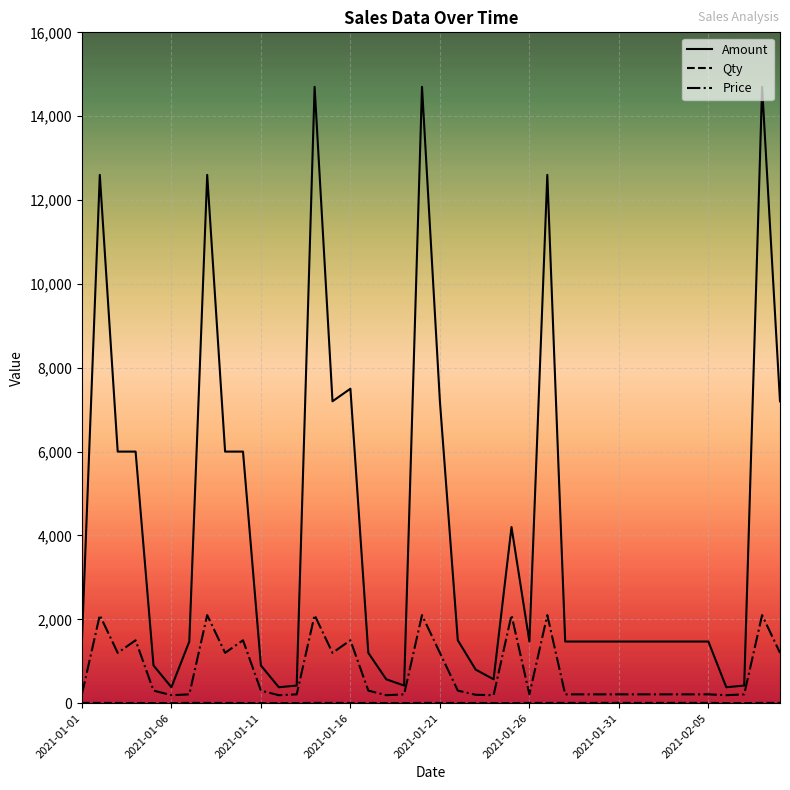

Which series has the largest total across all categories?

Amount